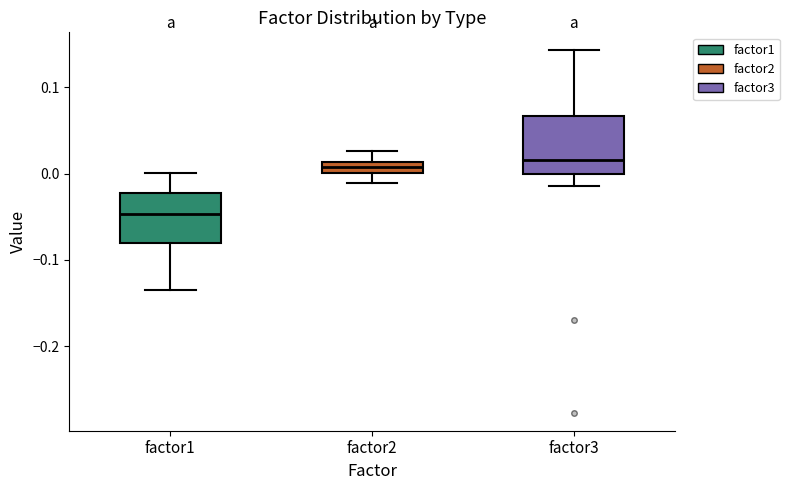

Where does the upper whisker of the box for factor3 end on the y-axis? The values are not printed on the chart, so give them approximately, as read against the axis.

0.14